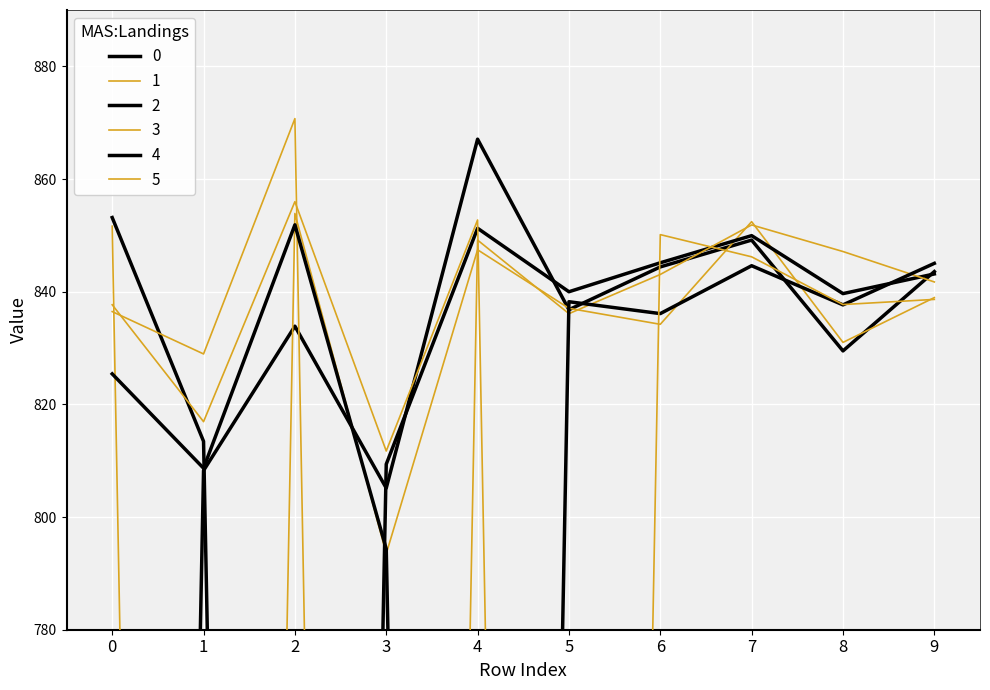

What value does the 3 series have at 6?

843.1